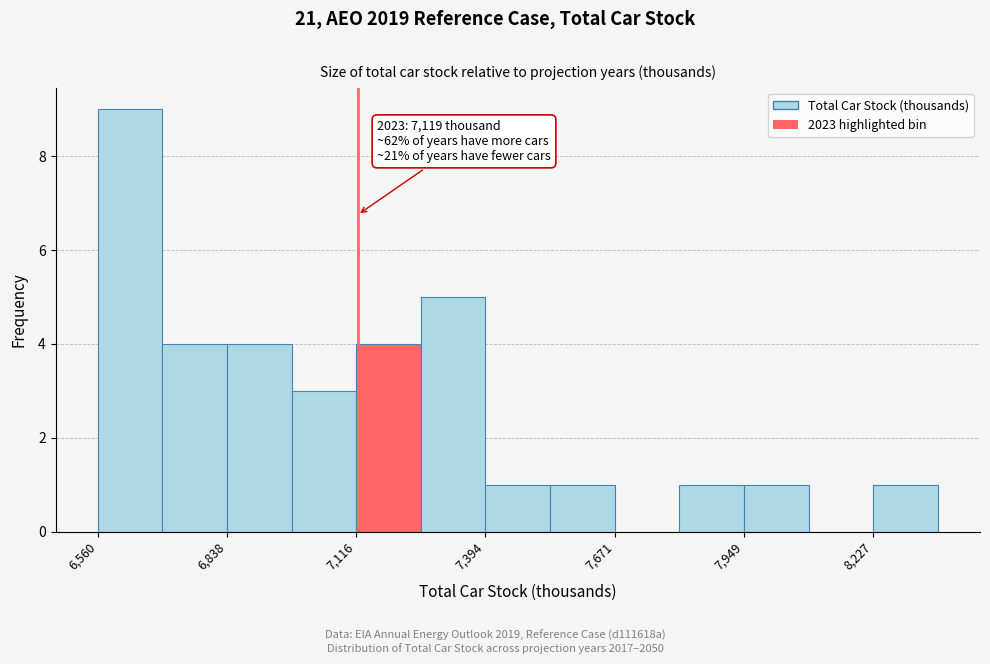

Read against the x-axis, roughly where is the centre of the tallest bar?

6650